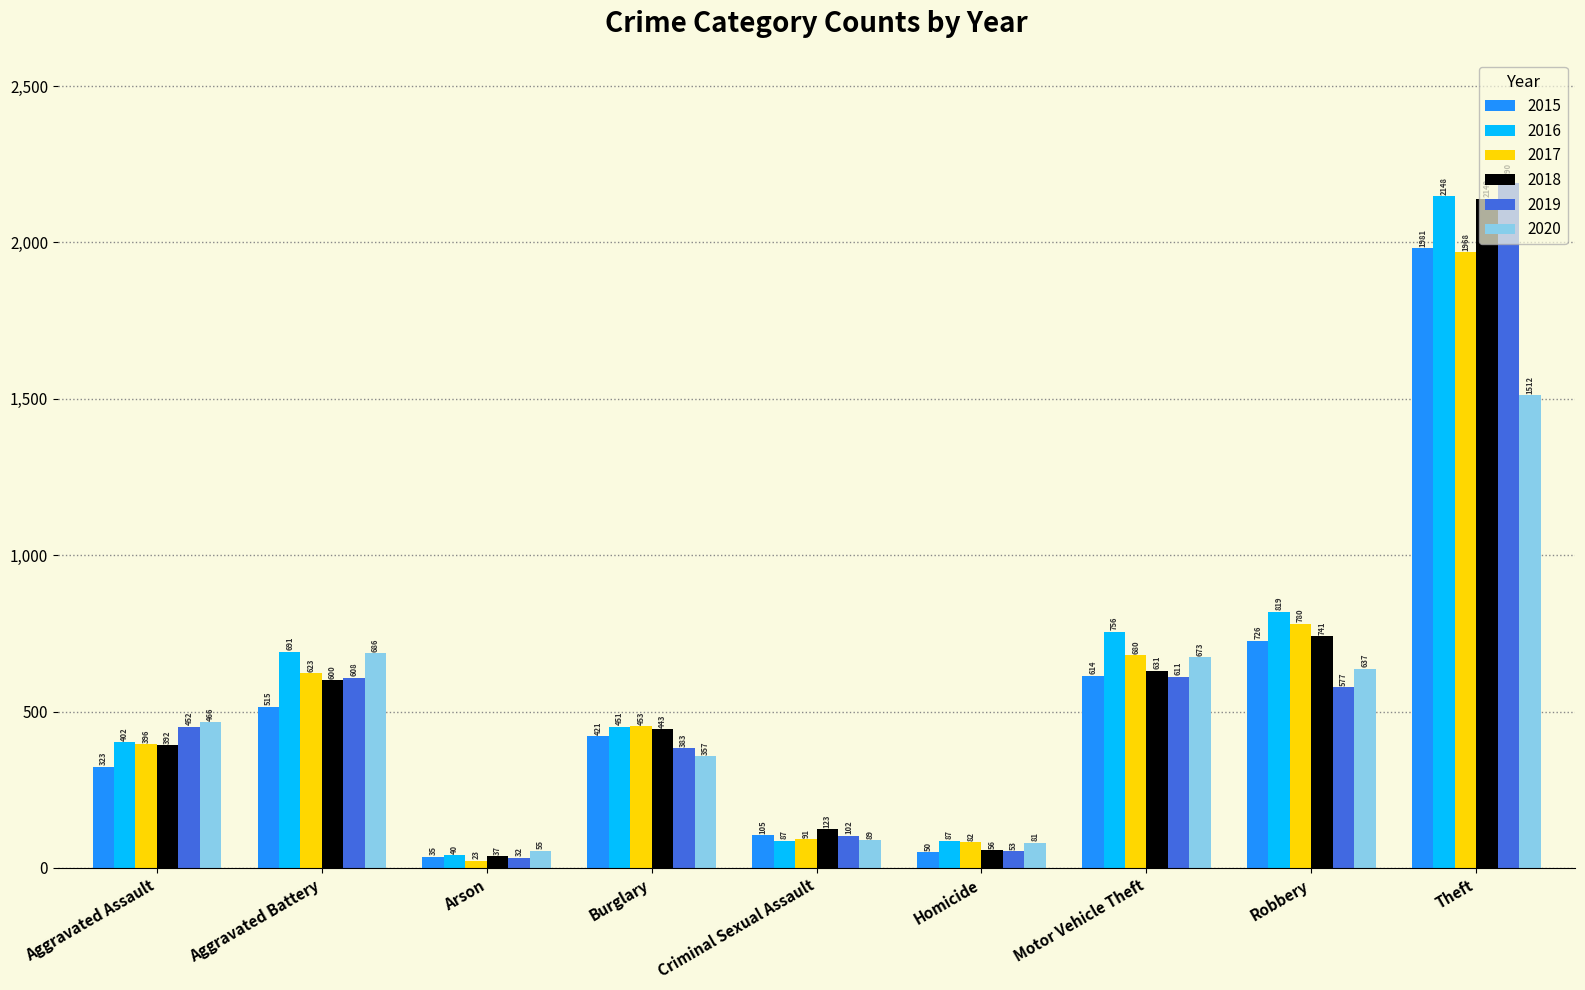

What position from the left is Criminal Sexual Assault?

5